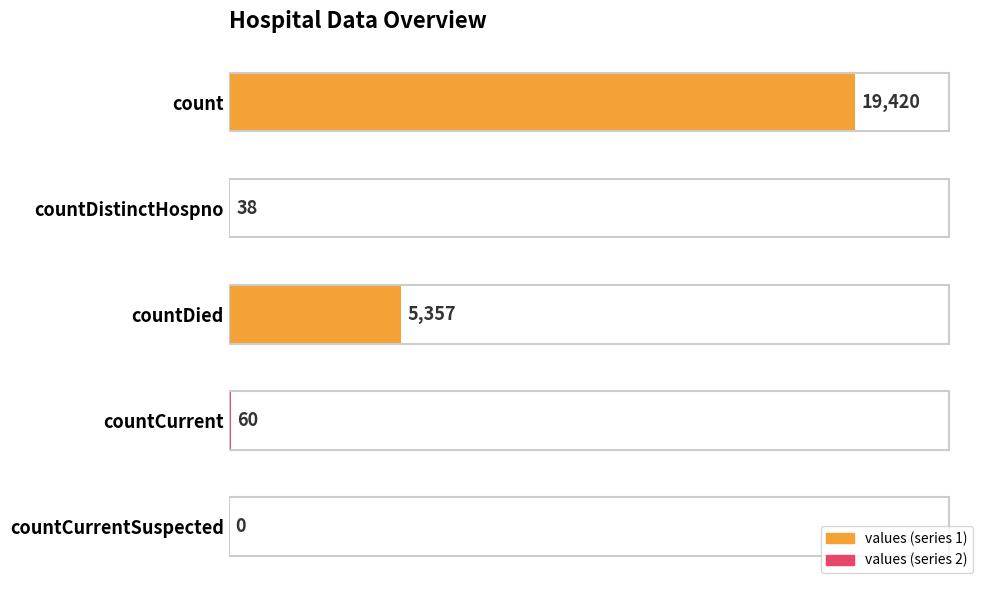

What is the change in value from countDied to countCurrent?

-5297